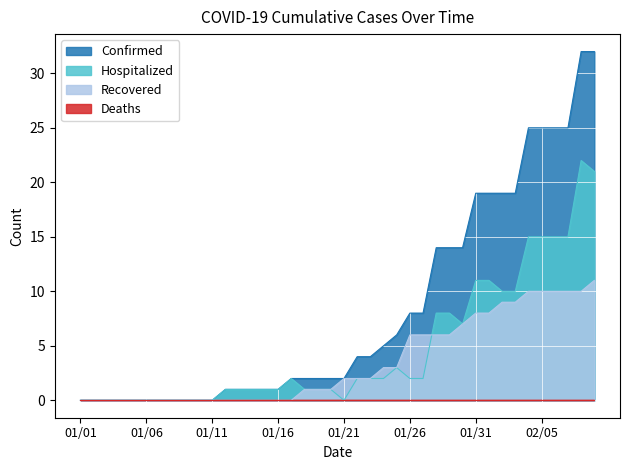

What is the greatest value displayed?

32